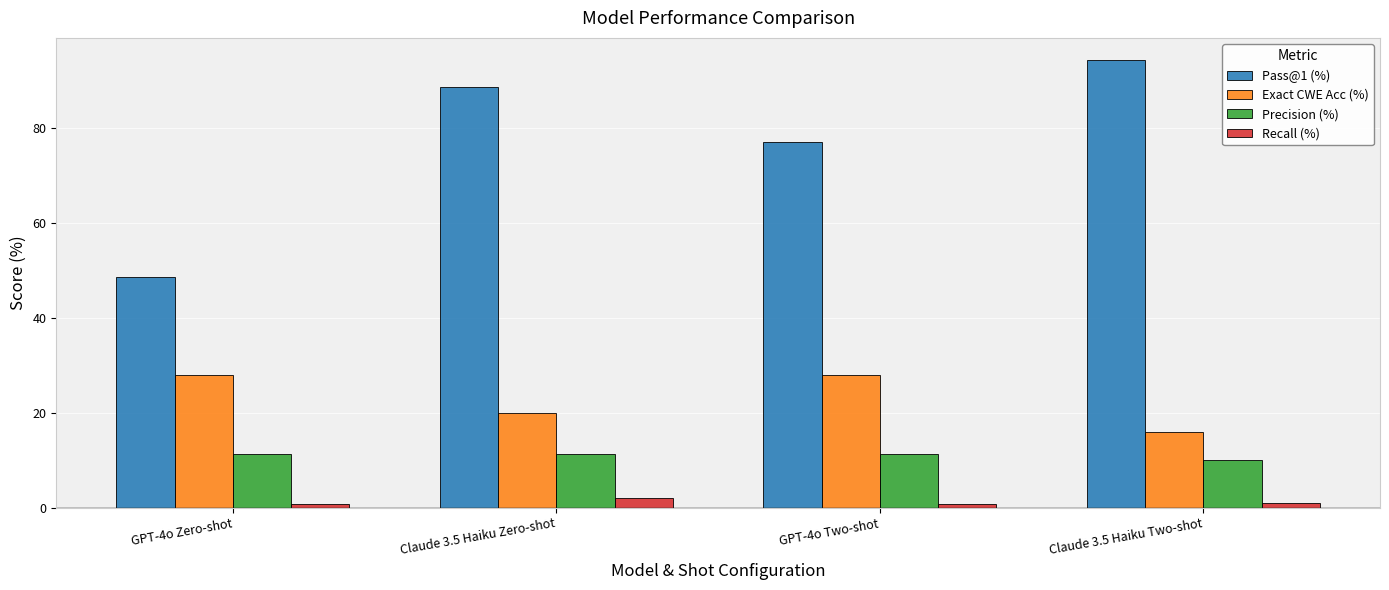

How many bars are there in total?

16